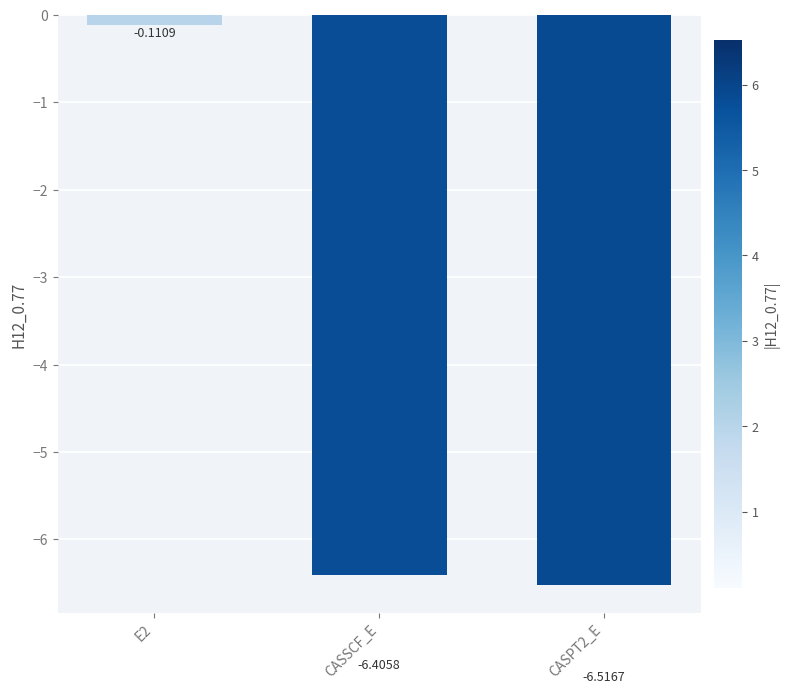

Count the number of values greater than -6.

1